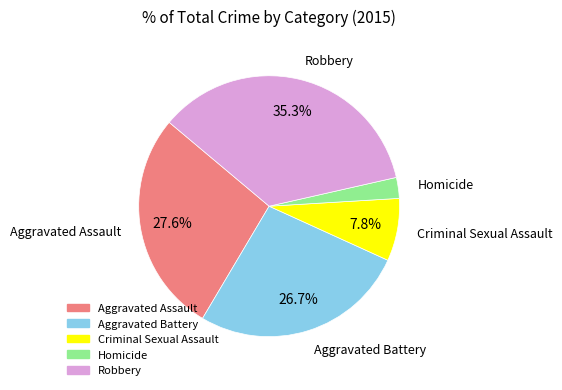

To the nearest percent, what is the difference between the Aggravated Assault and Homicide slice percentages?

25%